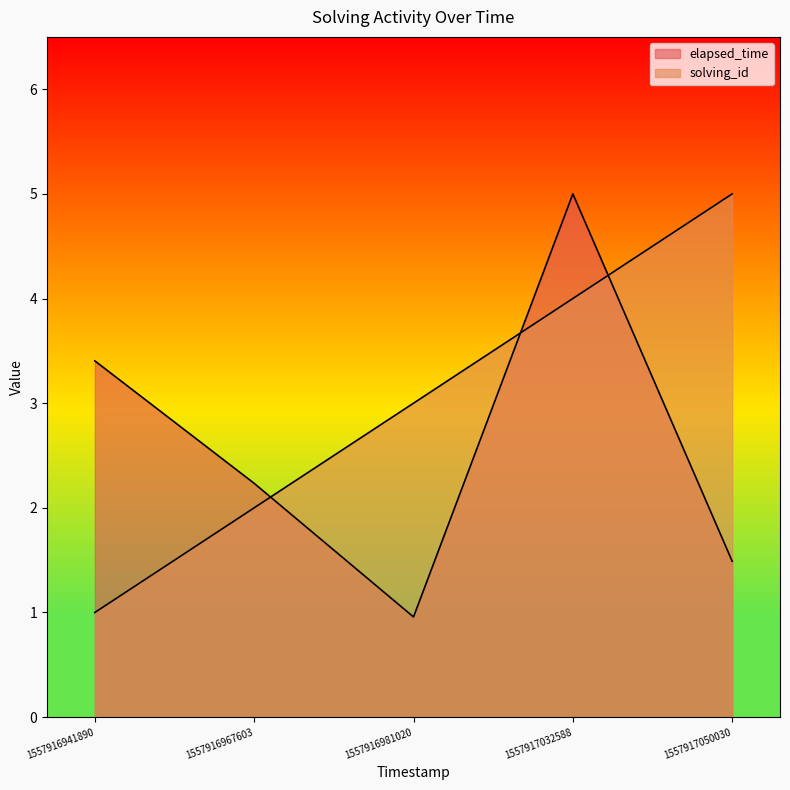

True or false: elapsed_time has more than 0 interior local peaks.

True